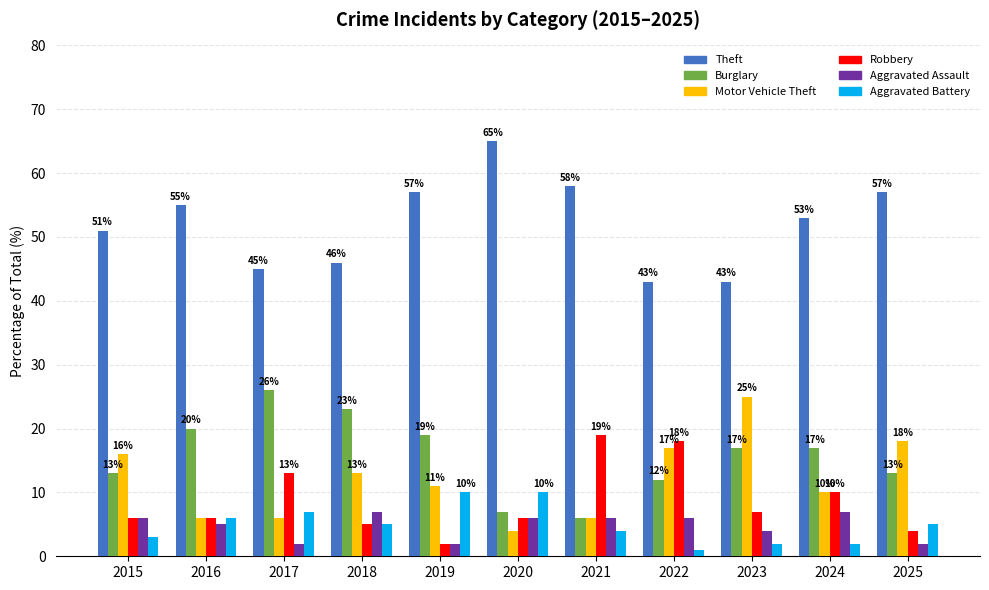

Reading left to right, list all the values displayed in this chart.

Theft: 51	55	45	46	57	65	58	43	43	53	57
Burglary: 13	20	26	23	19	7	6	12	17	17	13
Motor Vehicle Theft: 16	6	6	13	11	4	6	17	25	10	18
Robbery: 6	6	13	5	2	6	19	18	7	10	4
Aggravated Assault: 6	5	2	7	2	6	6	6	4	7	2
Aggravated Battery: 3	6	7	5	10	10	4	1	2	2	5